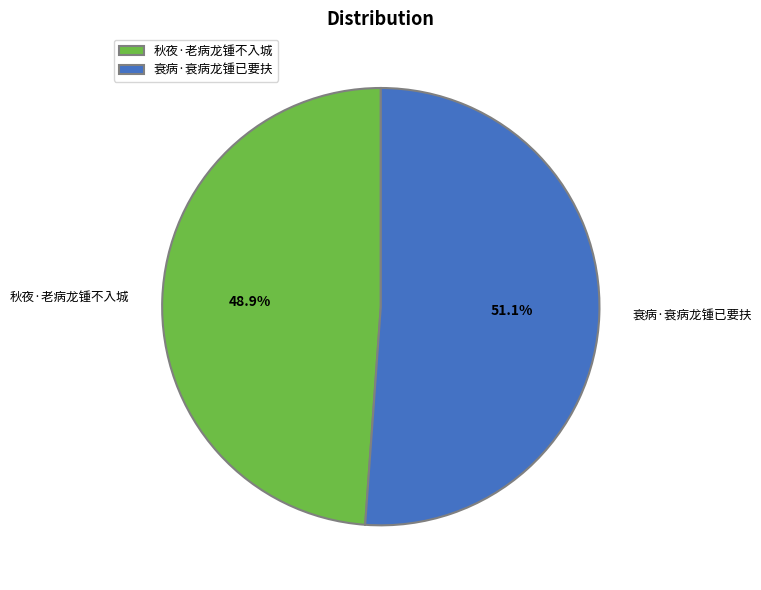

To the nearest percent, what is the difference between the largest and smallest slice percentages?

2%